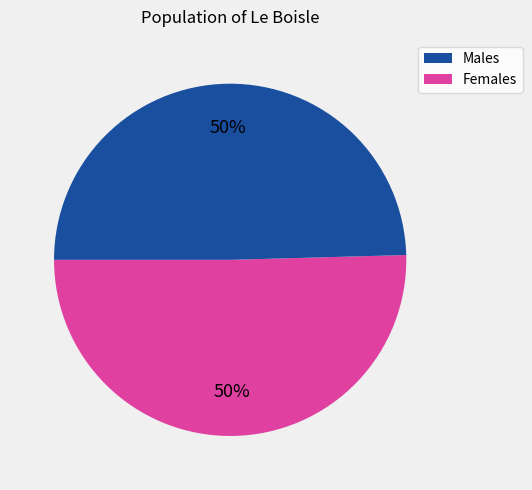

To the nearest percent, what is the average slice percentage?

50%